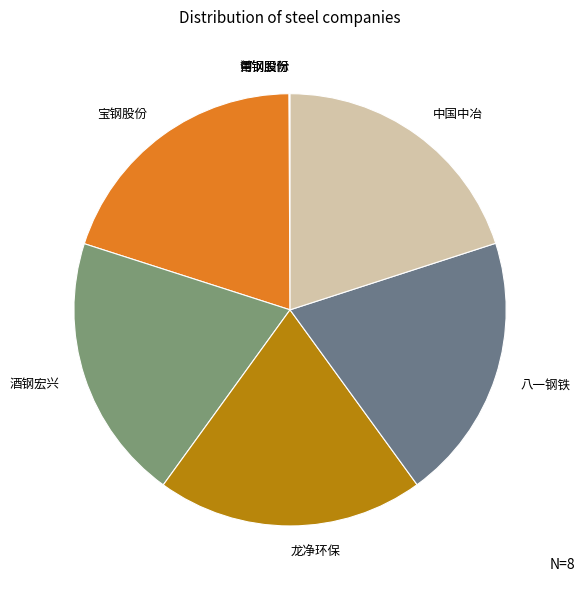

Combined, do 宝钢股份 and 中国中冶 account for over 50%?

No